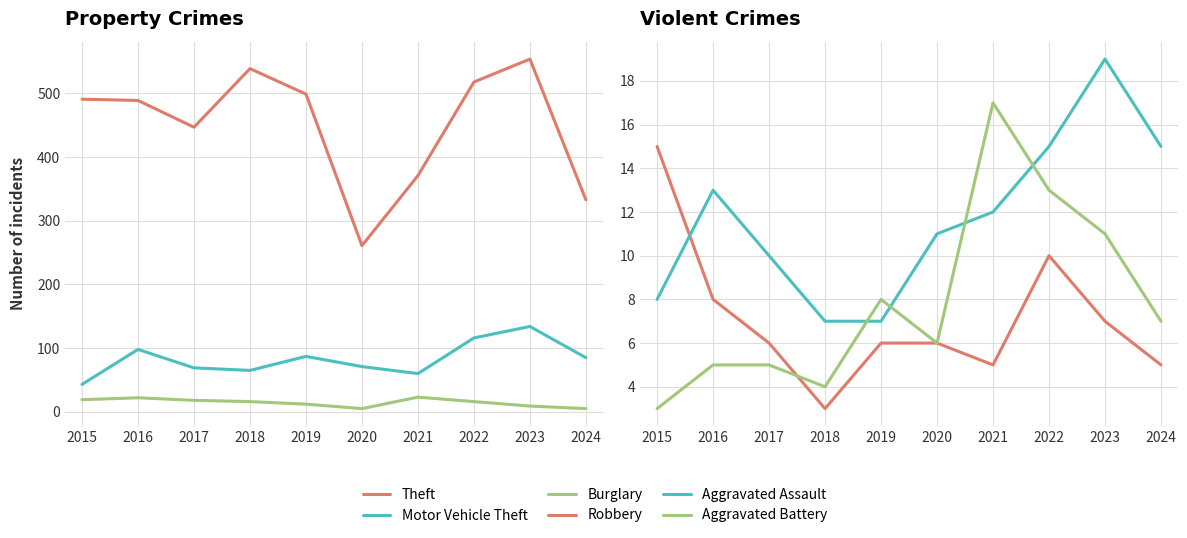

True or false: Aggravated Assault and Theft intersect in this chart.

False